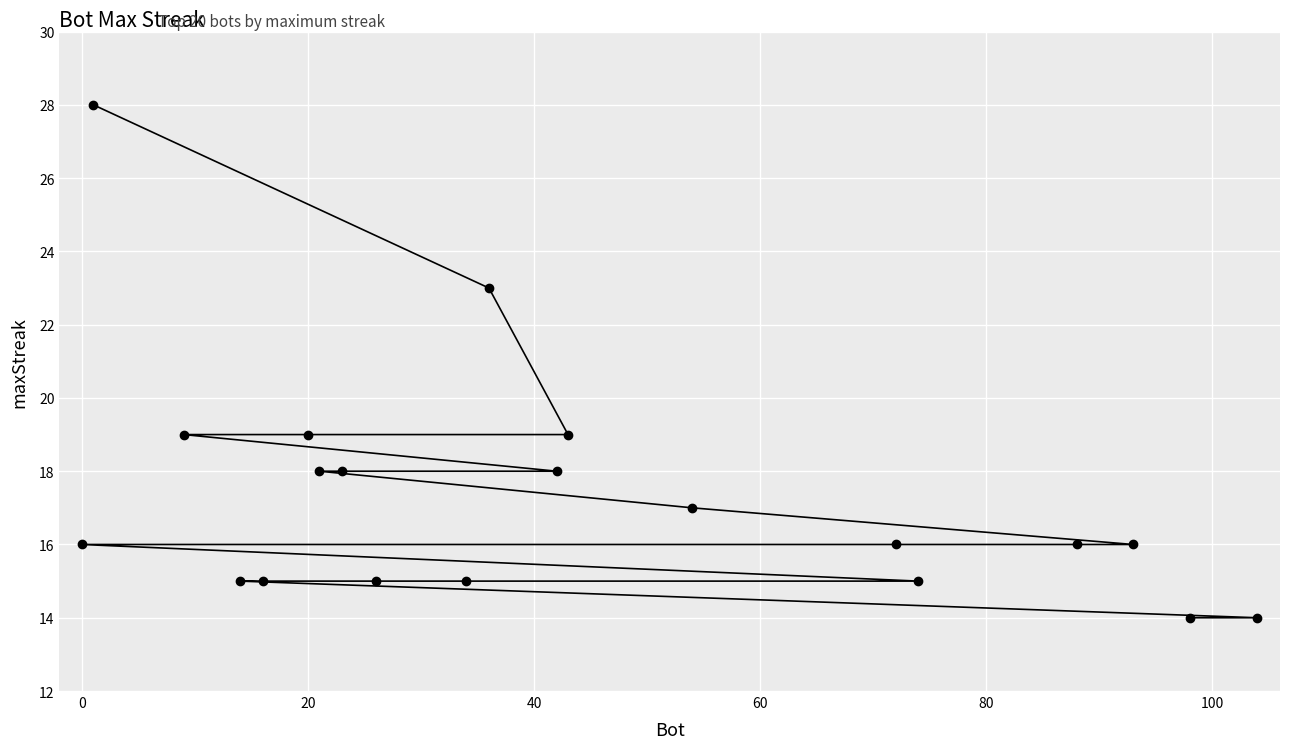

What is the minimum value shown in the chart?

14